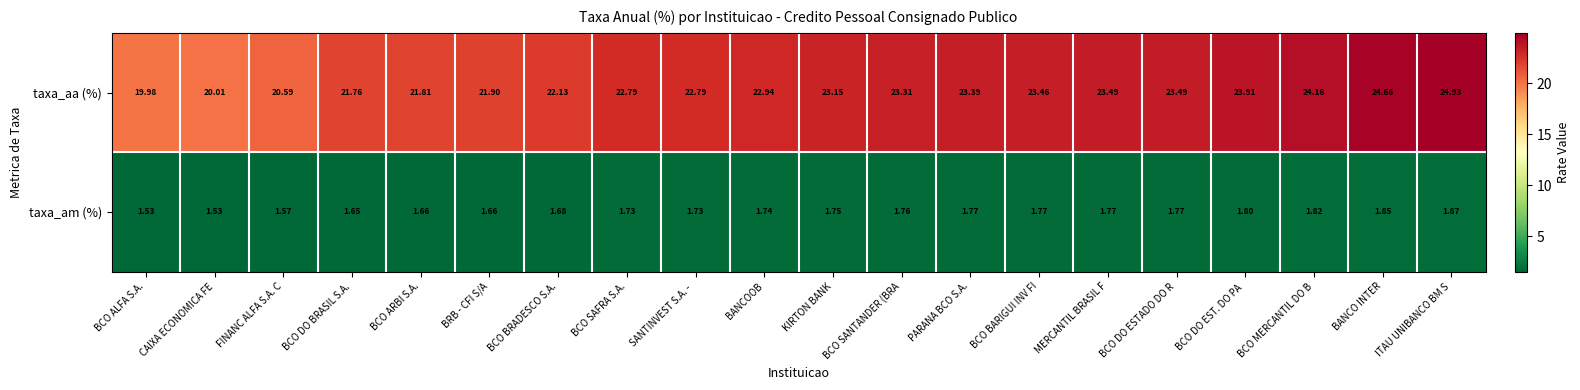

List the series in order of their peak value, lowest first.

taxa_am (%), taxa_aa (%)